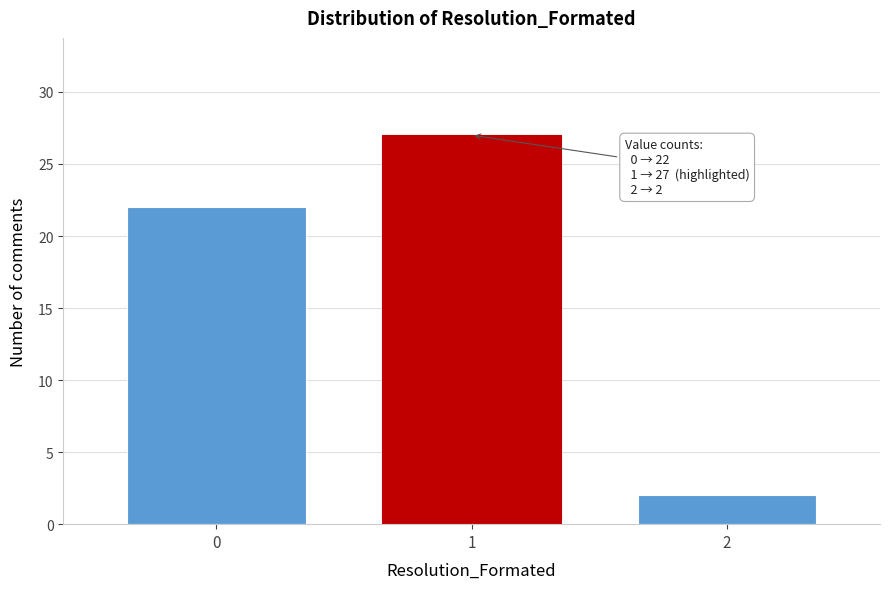

Reading left to right, what are all the values shown in this chart?

0=22	1=27	2=2